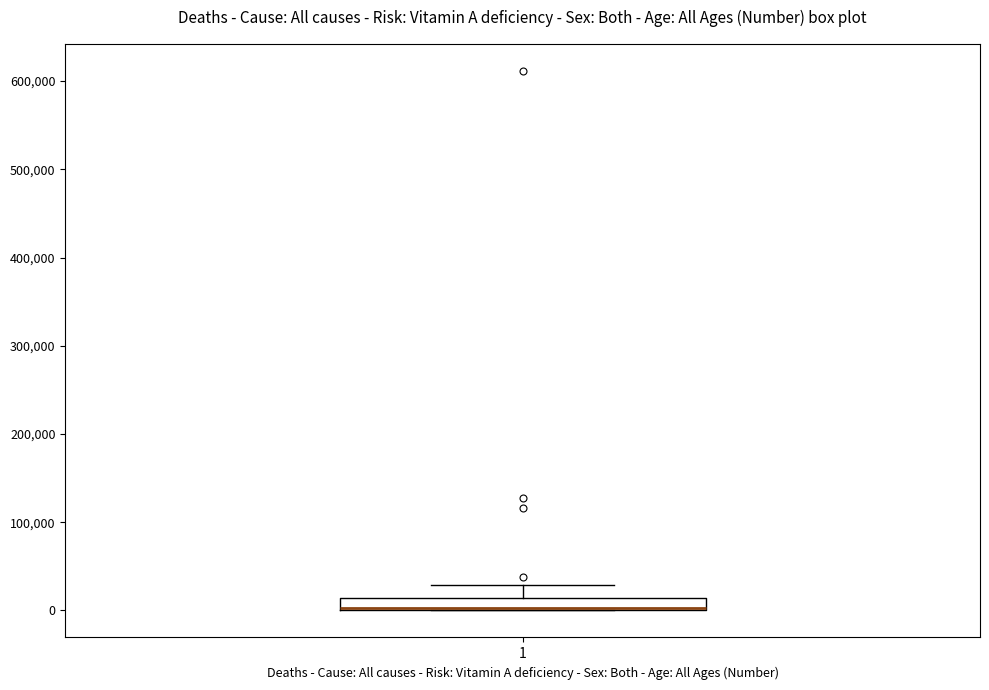

Where is the upper edge of the box at x = 1 on the y-axis? The values are not printed on the chart, so give them approximately, as read against the axis.

10000